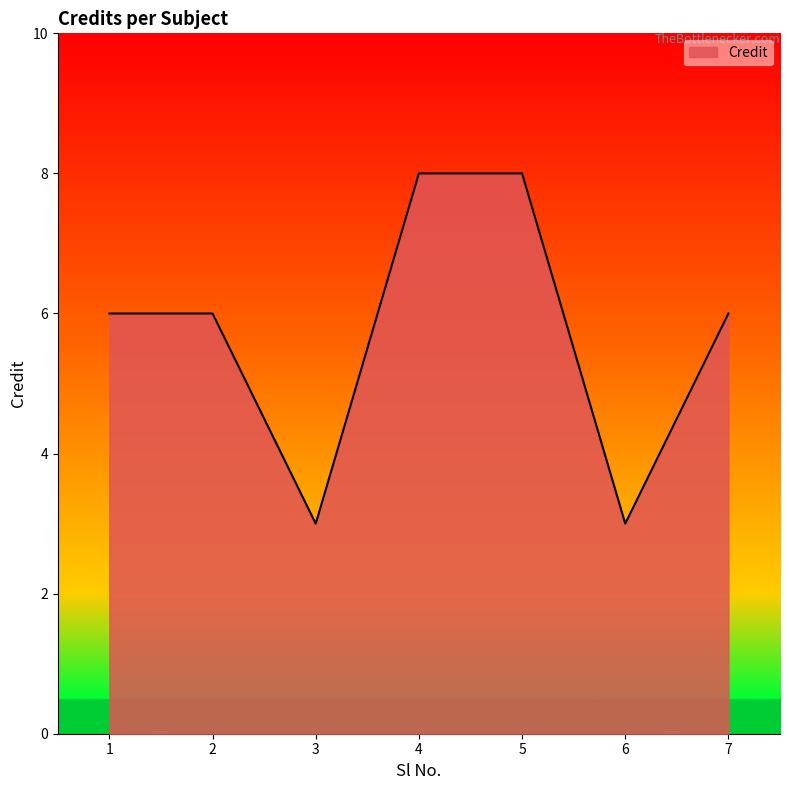

How many distinct data groups are displayed?

1